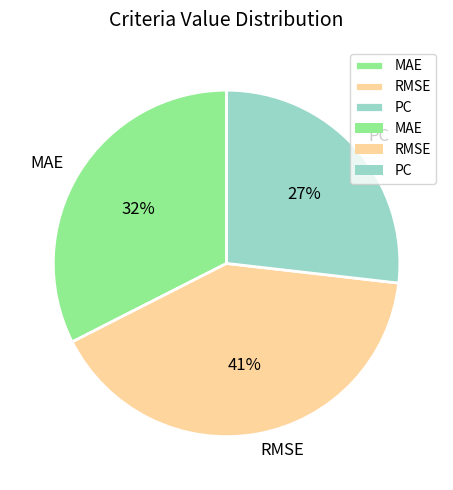

Do PC and RMSE together represent more than half of the pie?

Yes